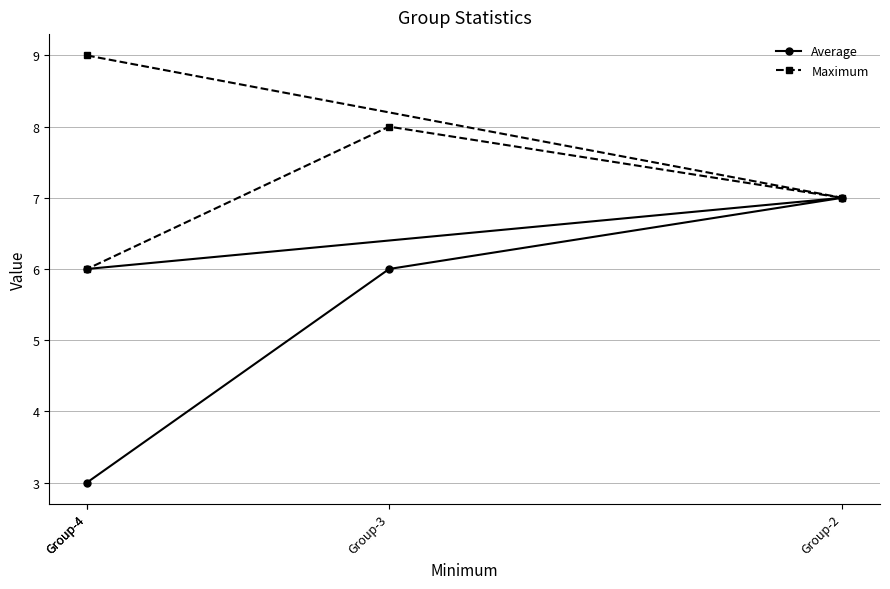

True or false: Average has a value of 4 at Group-2.

False